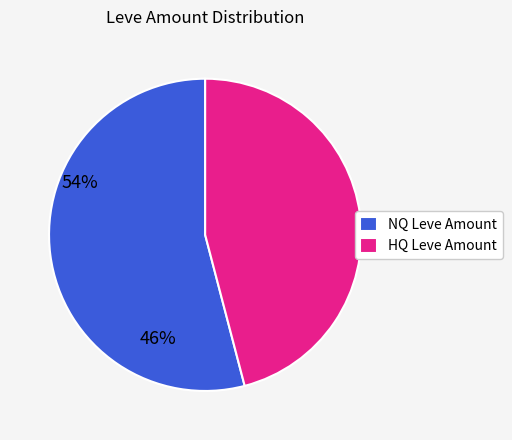

Does HQ Leve Amount account for over 50% of the chart?

No